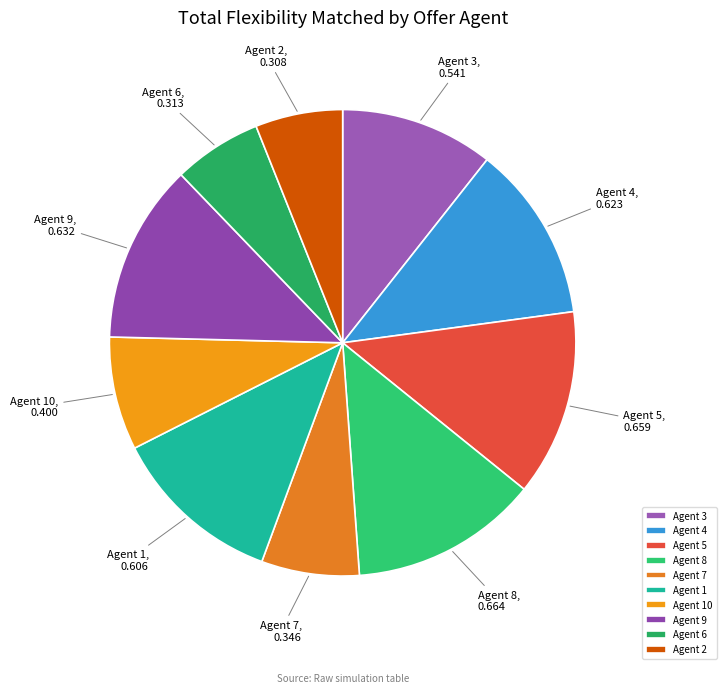

The Agent 1 slice represents 12% of the pie. True or false?

True